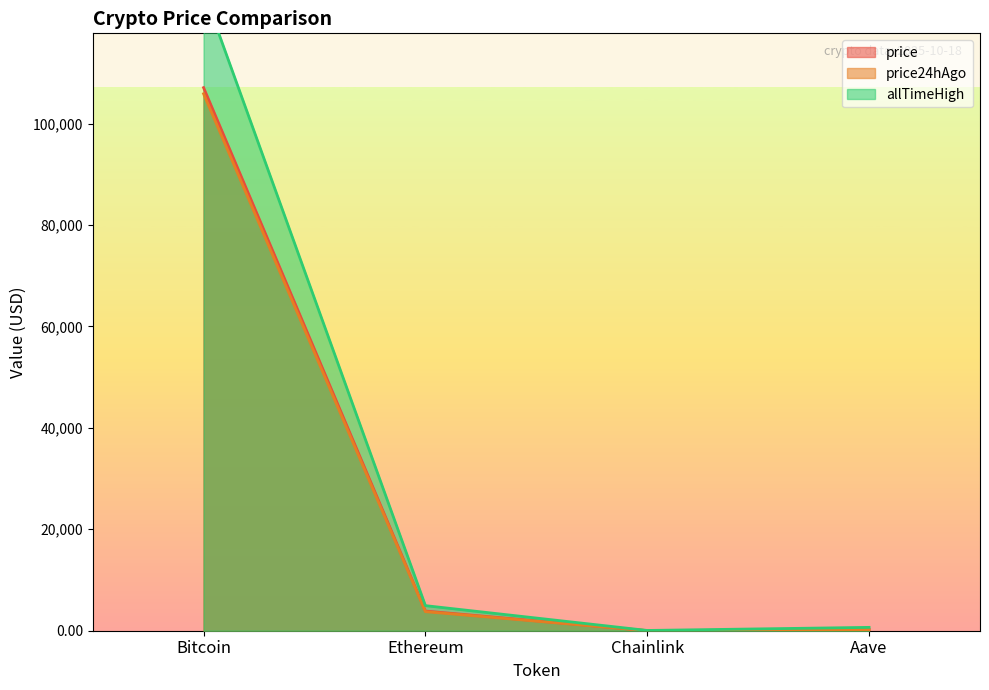

True or false: price24hAgo has a value of 7.6 at Chainlink.

False